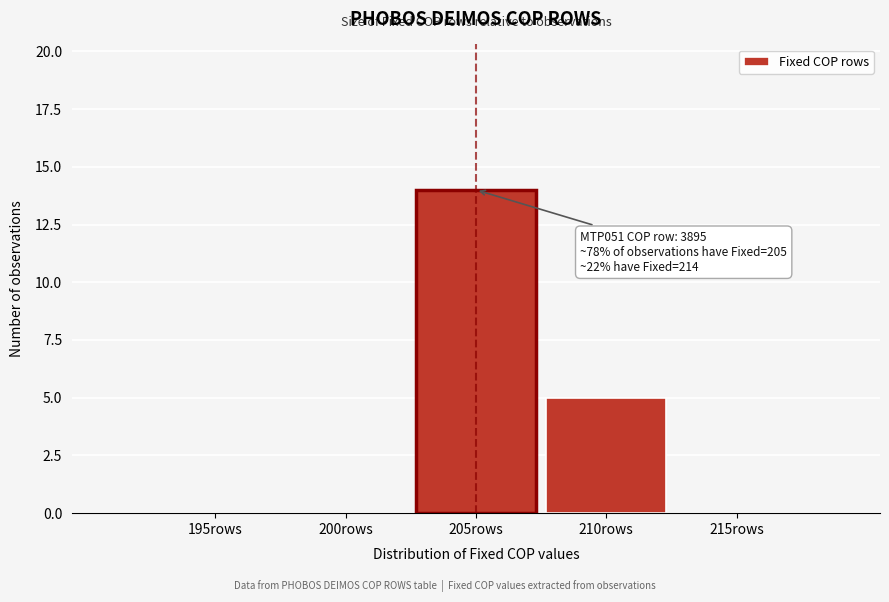

Reading left to right, list all the values displayed in this chart.

195rows=0	200rows=0	205rows=14	210rows=5	215rows=0